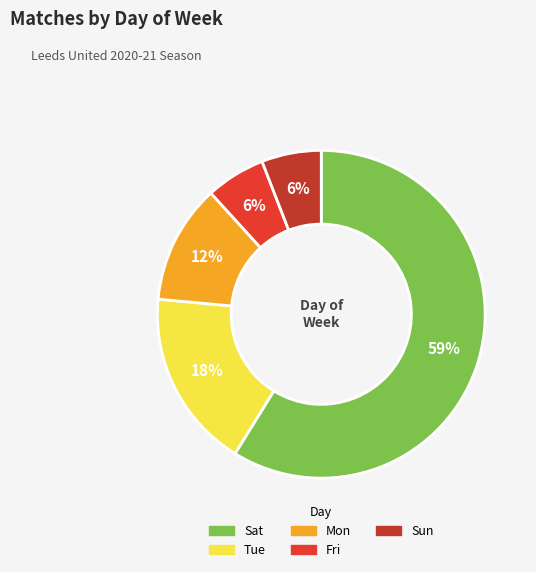

Count the number of slices in the pie.

5